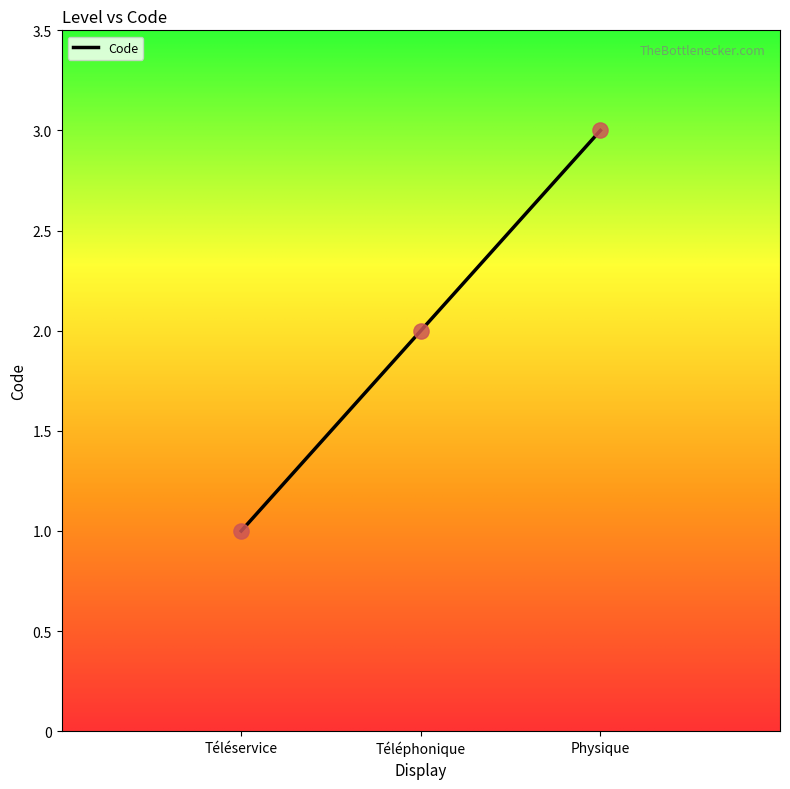

Approximately how many times larger is the value at Téléservice compared to Téléphonique?

0.5